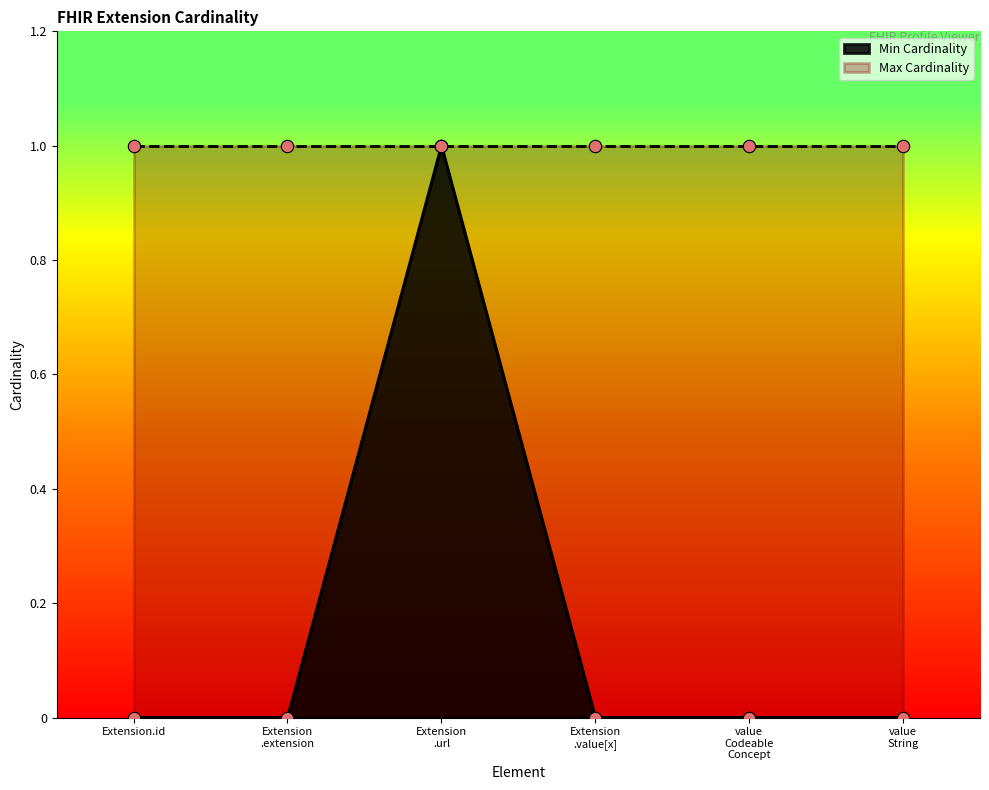

The Min Cardinality series shows 0 at Extension.id. True or false?

True